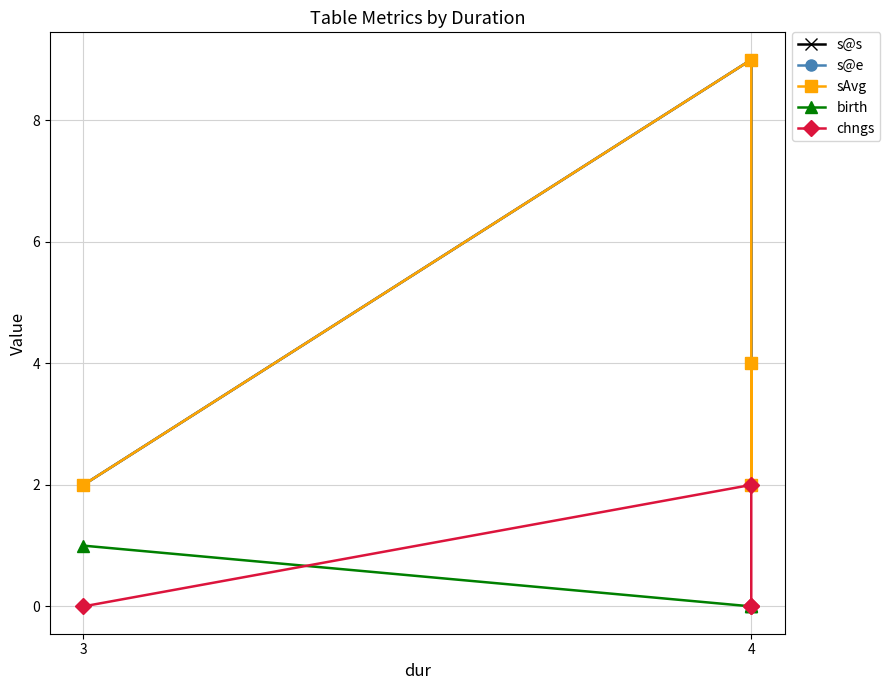

True or false: birth and s@e cross at least once.

False